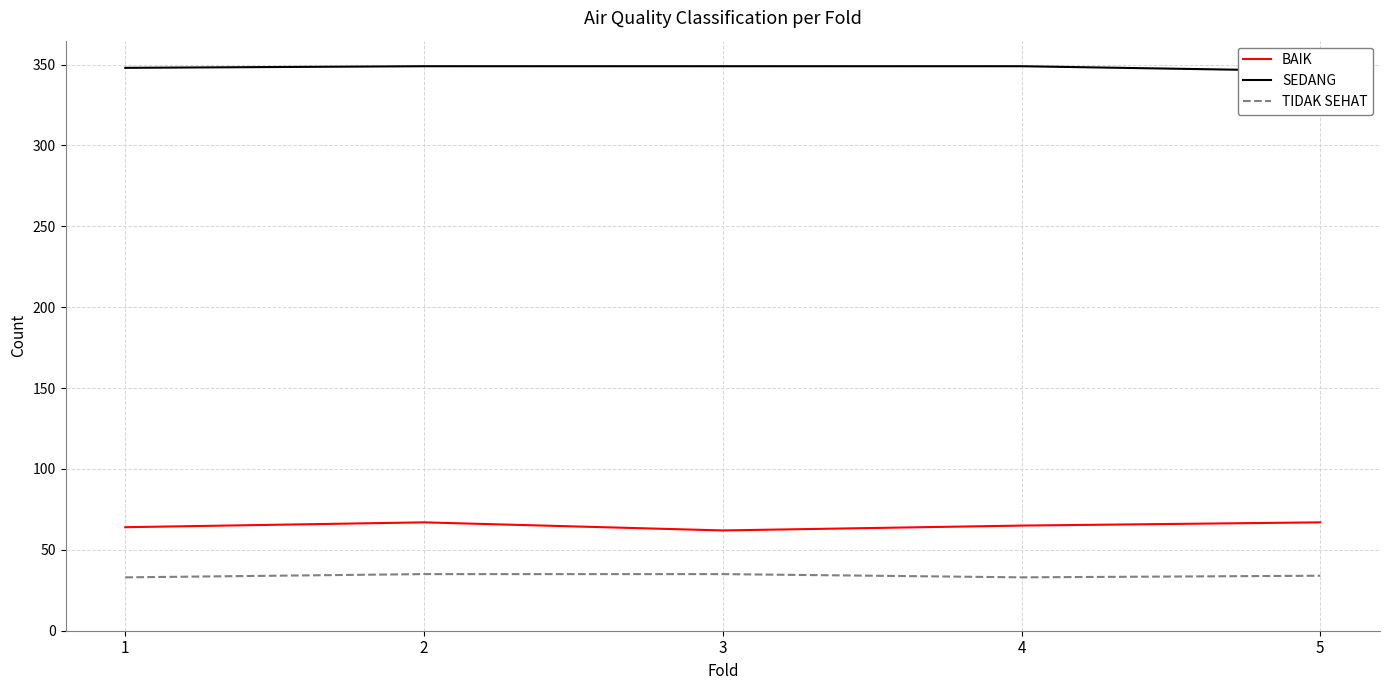

At 4, list the series in order from largest to smallest.

SEDANG, BAIK, TIDAK SEHAT